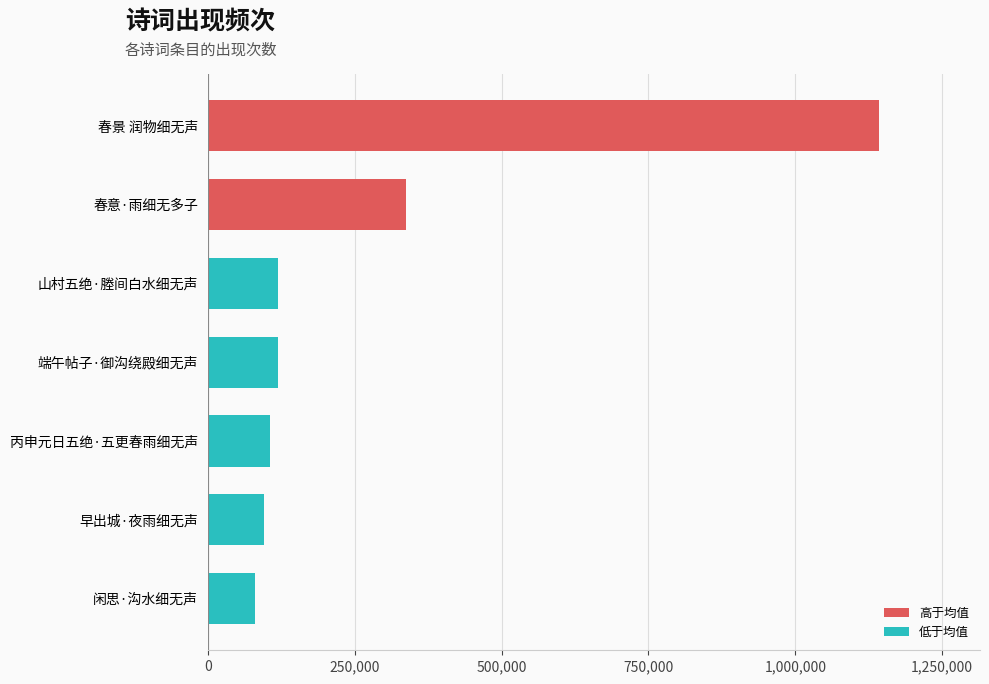

Is it true that the value at 春意·雨细无多子 is 222115?

False